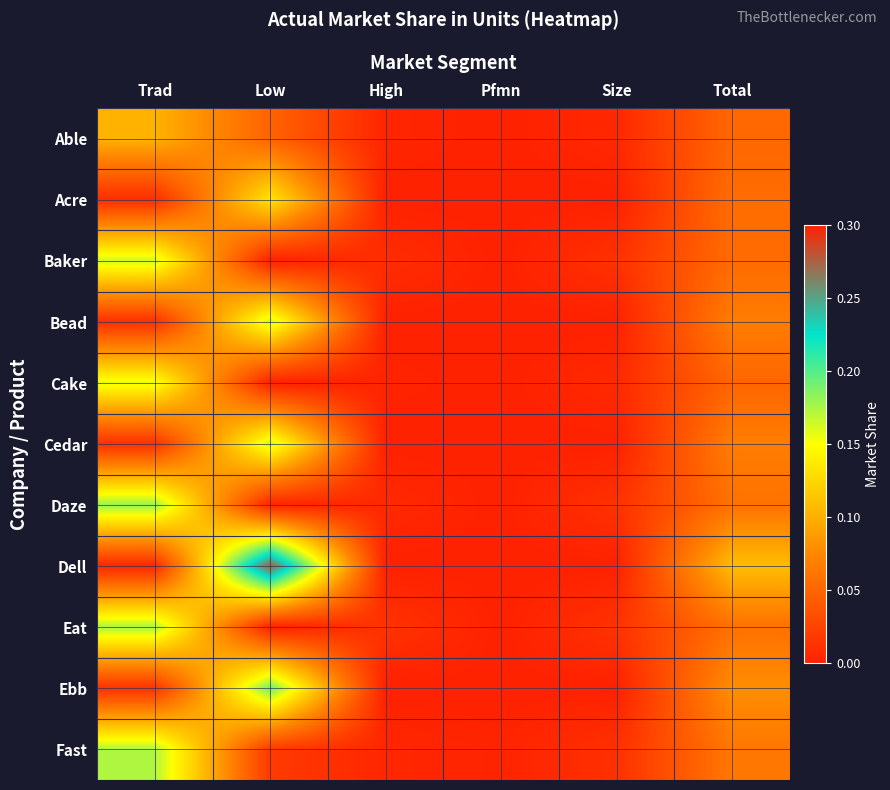

Reading left to right, what are all the values shown in this chart?

Able: Trad=0.1	Low=0.0	High=0.0	Pfmn=0.0	Size=0.0	Total=0.1
Acre: Trad=0.0	Low=0.1	High=0.0	Pfmn=0.0	Size=0.0	Total=0.1
Baker: Trad=0.2	Low=0.0	High=0.0	Pfmn=0.0	Size=0.0	Total=0.1
Bead: Trad=0.0	Low=0.2	High=0.0	Pfmn=0.0	Size=0.0	Total=0.1
Cake: Trad=0.2	Low=0.0	High=0.0	Pfmn=0.0	Size=0.0	Total=0.1
Cedar: Trad=0.0	Low=0.2	High=0.0	Pfmn=0.0	Size=0.0	Total=0.1
Daze: Trad=0.2	Low=0.0	High=0.0	Pfmn=0.0	Size=0.0	Total=0.1
Dell: Trad=0.0	Low=0.3	High=0.0	Pfmn=0.0	Size=0.0	Total=0.1
Eat: Trad=0.2	Low=0.0	High=0.0	Pfmn=0.0	Size=0.0	Total=0.1
Ebb: Trad=0.0	Low=0.2	High=0.0	Pfmn=0.0	Size=0.0	Total=0.1
Fast: Trad=0.2	Low=0.0	High=0.0	Pfmn=0.0	Size=0.0	Total=0.1